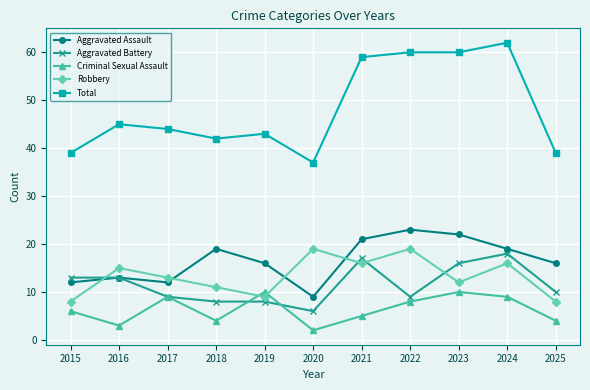

How many data points in Total are less than 44?

5